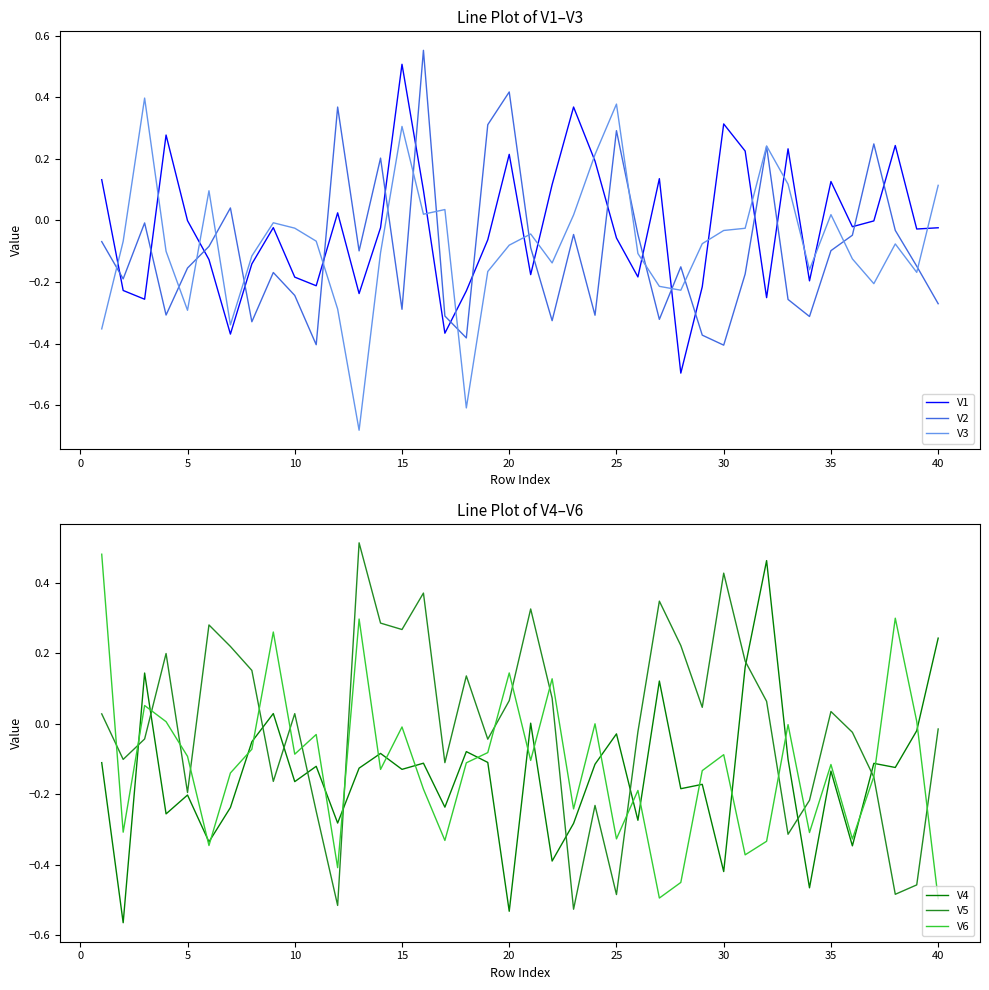

Is it true that V3 equals 0.1 at 15?

False